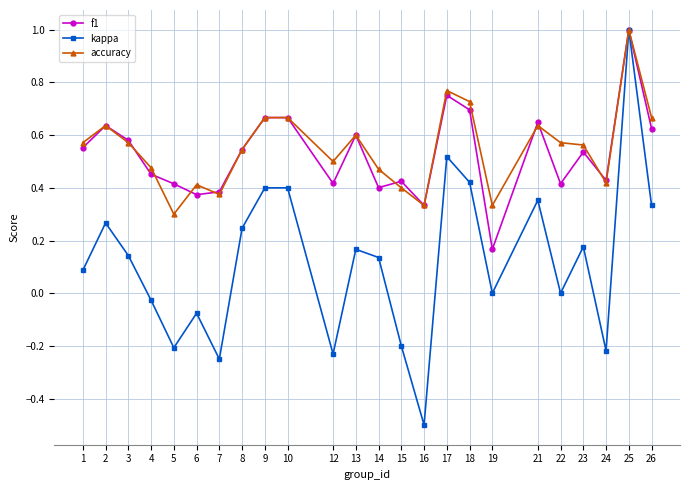

How many f1 values are between 0 and 1?

24